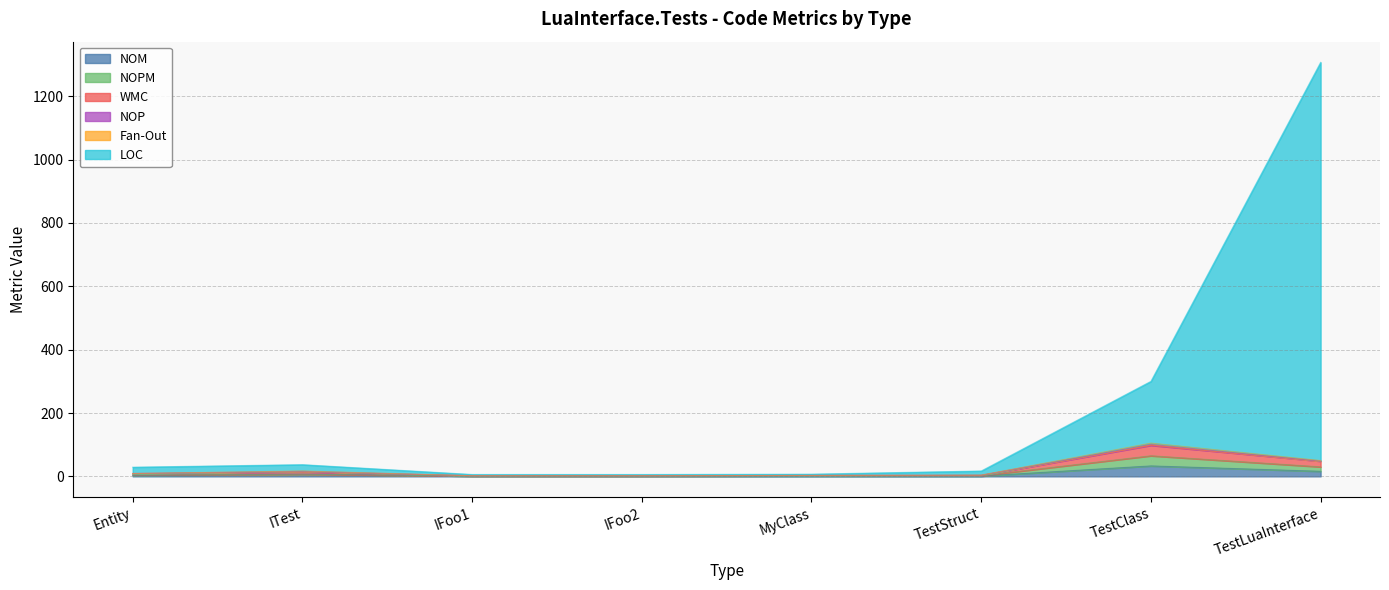

What is the highest value of the NOM series?

33